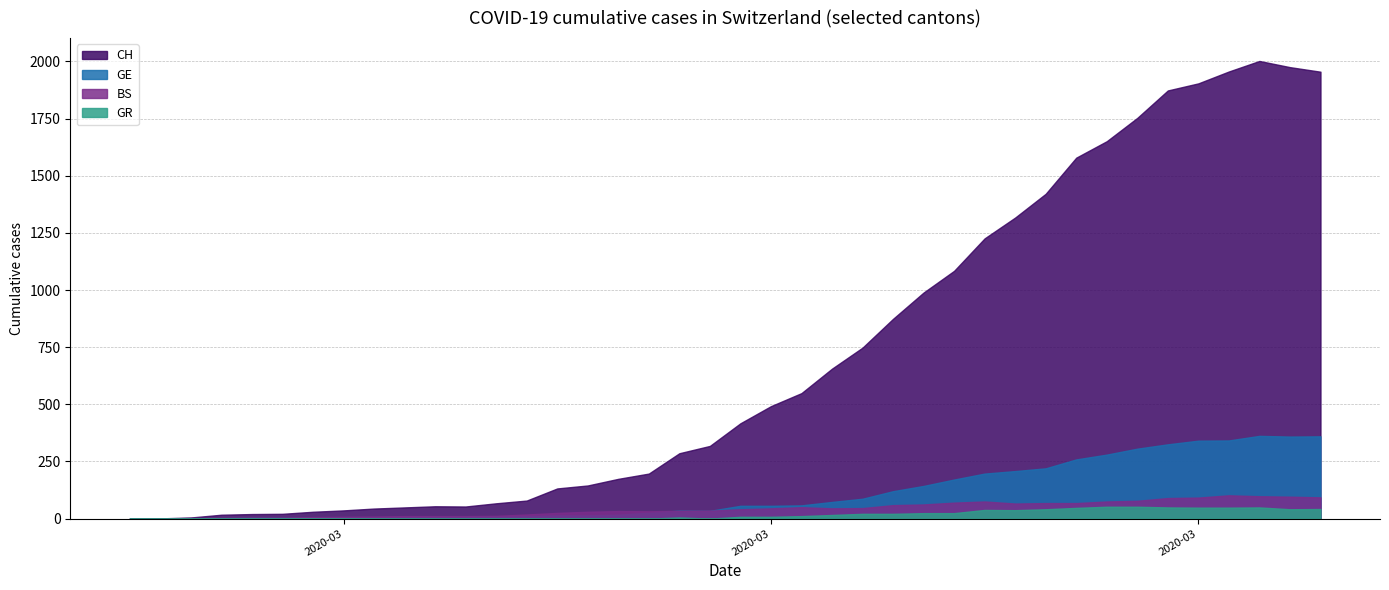

What is the sum of the BS values at 2020-03-21 and 2020-03-01?

63